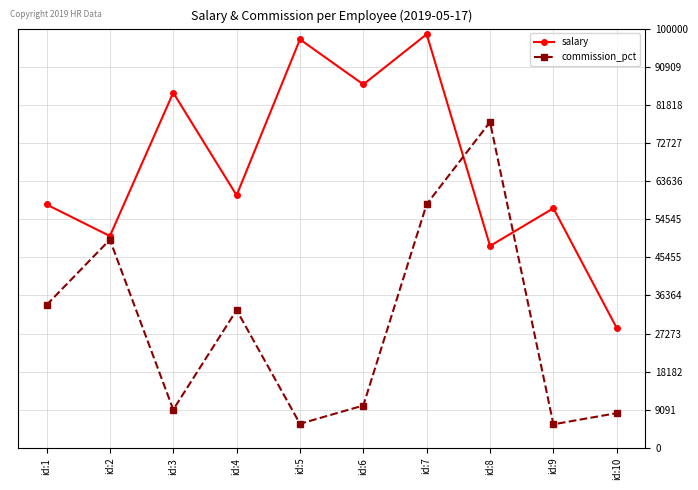

Does the chart have visible grid lines?

Yes